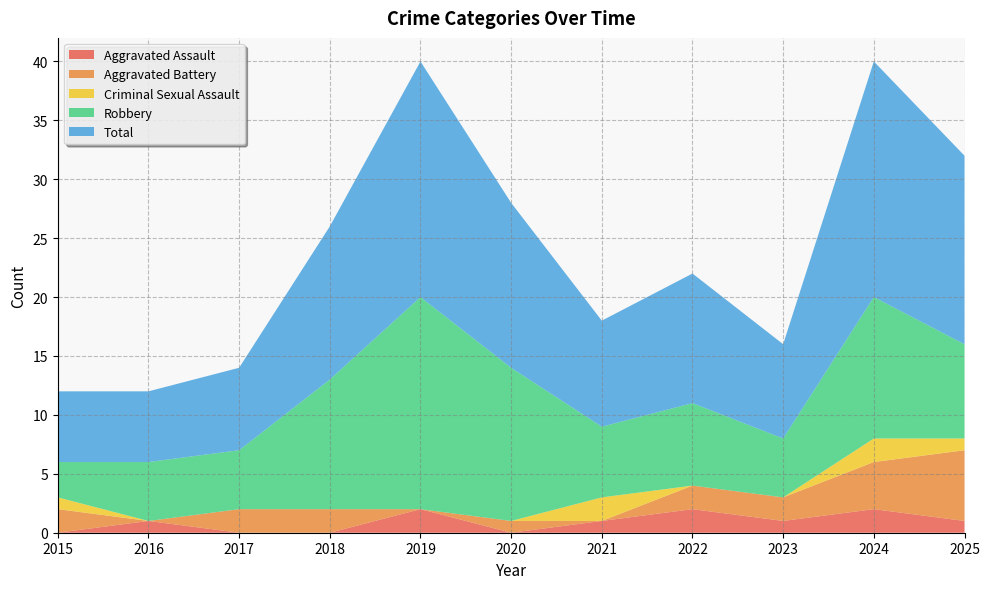

Reading left to right, what are all the values shown in this chart?

Aggravated Assault: 2015=0	2016=1	2017=0	2018=0	2019=2	2020=0	2021=1	2022=2	2023=1	2024=2	2025=1
Aggravated Battery: 2015=2	2016=0	2017=2	2018=2	2019=0	2020=1	2021=0	2022=2	2023=2	2024=4	2025=6
Criminal Sexual Assault: 2015=1	2016=0	2017=0	2018=0	2019=0	2020=0	2021=2	2022=0	2023=0	2024=2	2025=1
Robbery: 2015=3	2016=5	2017=5	2018=11	2019=18	2020=13	2021=6	2022=7	2023=5	2024=12	2025=8
Total: 2015=6	2016=6	2017=7	2018=13	2019=20	2020=14	2021=9	2022=11	2023=8	2024=20	2025=16